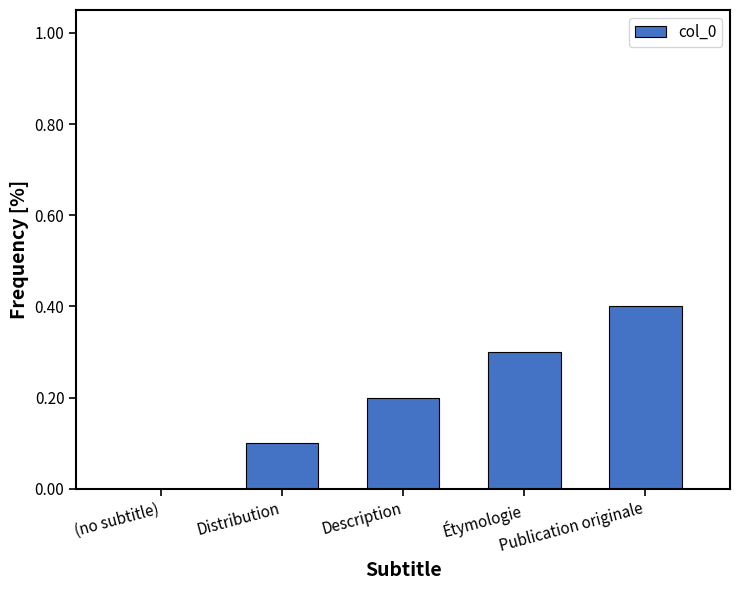

What is the sum of all values?

1.0